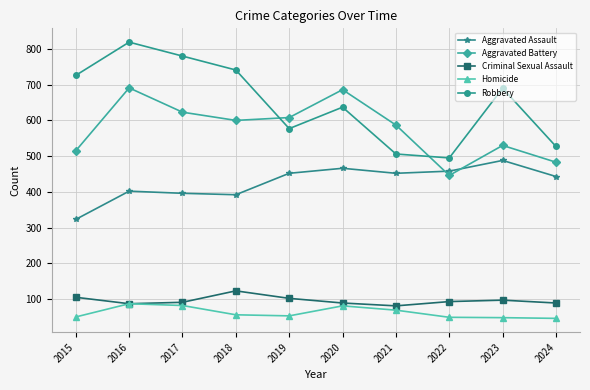

What is the approximate value of Aggravated Assault at 2015, to the nearest 5?

325